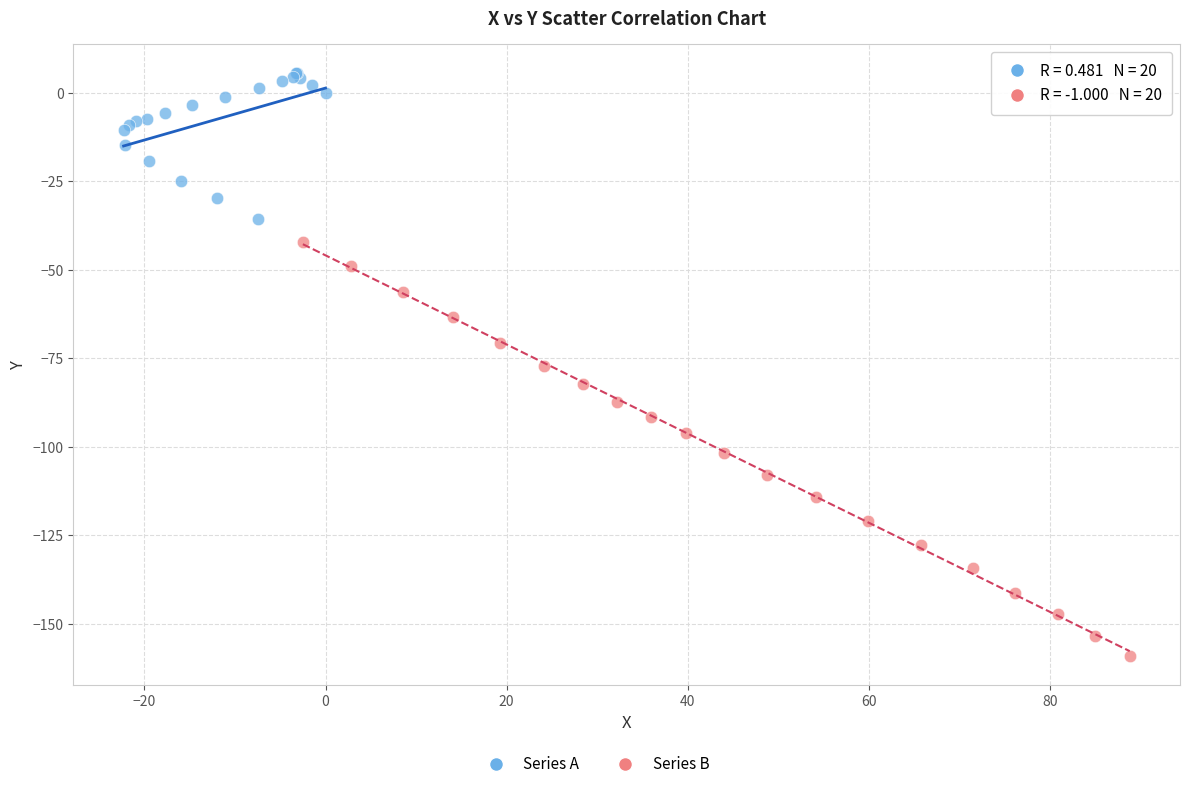

Which series reaches the minimum Y coordinate?

Series B